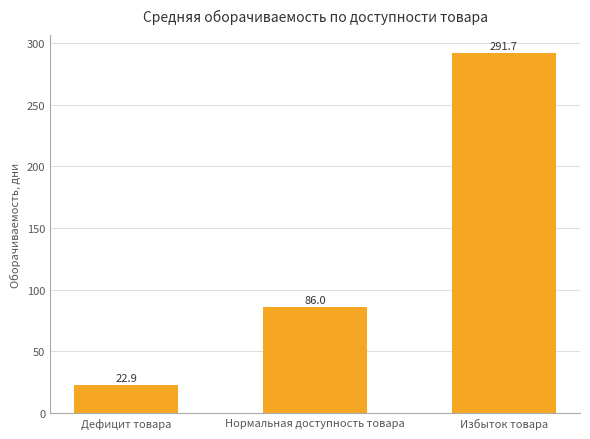

List the labels in order of value, smallest first.

Дефицит товара, Нормальная доступность товара, Избыток товара